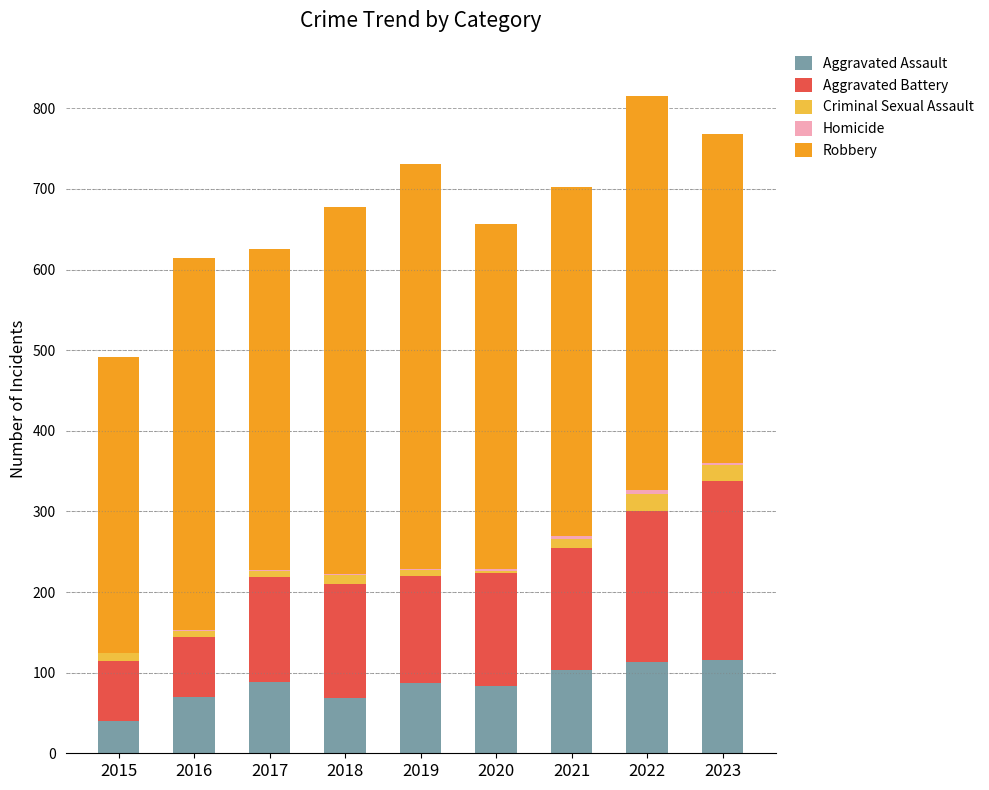

Rank the categories by Aggravated Assault value from highest to lowest.

2023, 2022, 2021, 2017, 2019, 2020, 2016, 2018, 2015